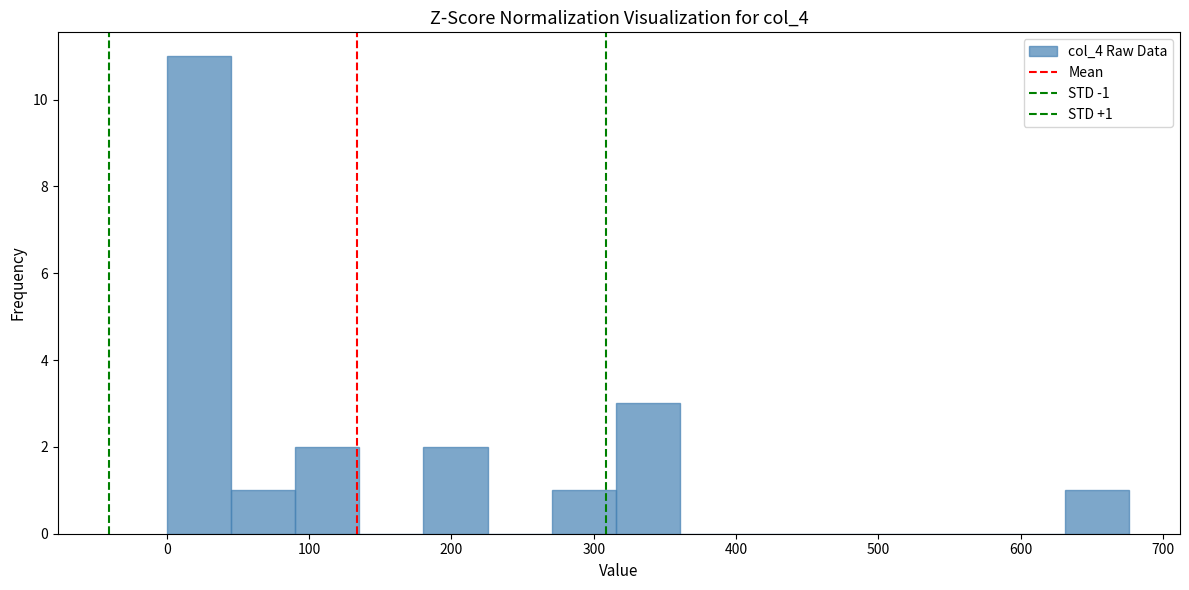

Over which range of the x-axis is the bar tallest?

0 to 50